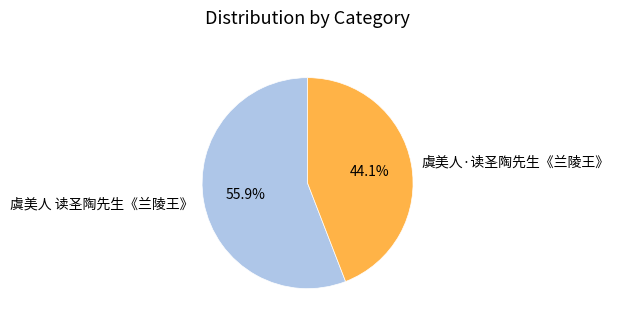

What is the ratio of the value at 虞美人 读圣陶先生《兰陵王》 to the value at 虞美人·读圣陶先生《兰陵王》?

1.3